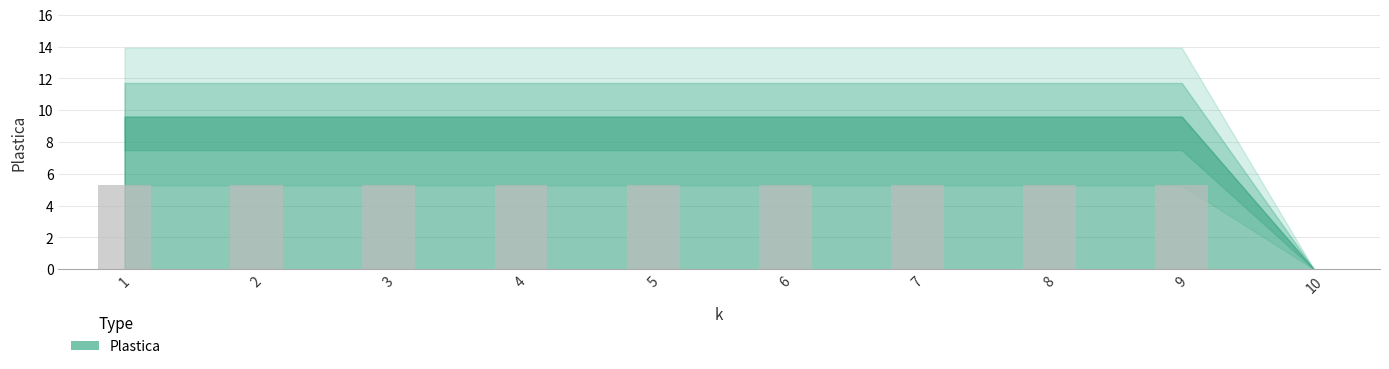

Reading left to right, what are all the values shown in this chart?

5.3	5.3	5.3	5.3	5.3	5.3	5.3	5.3	5.3	0.0